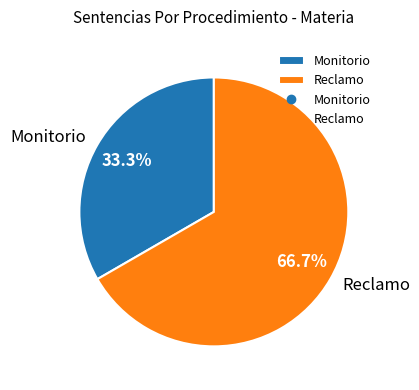

What is the ratio of the value at Monitorio to the value at Reclamo?

0.5